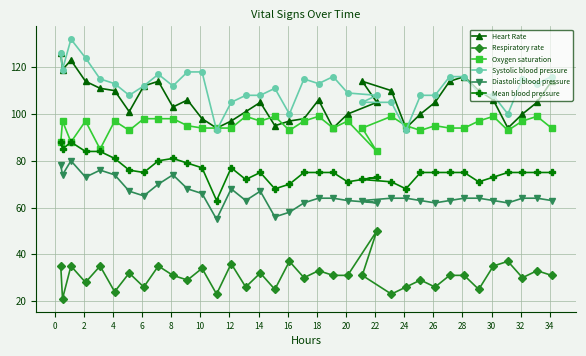

Rank the series by their maximum value, from lowest to highest.

Respiratory rate, Diastolic blood pressure, Mean blood pressure, Oxygen saturation, Heart Rate, Systolic blood pressure